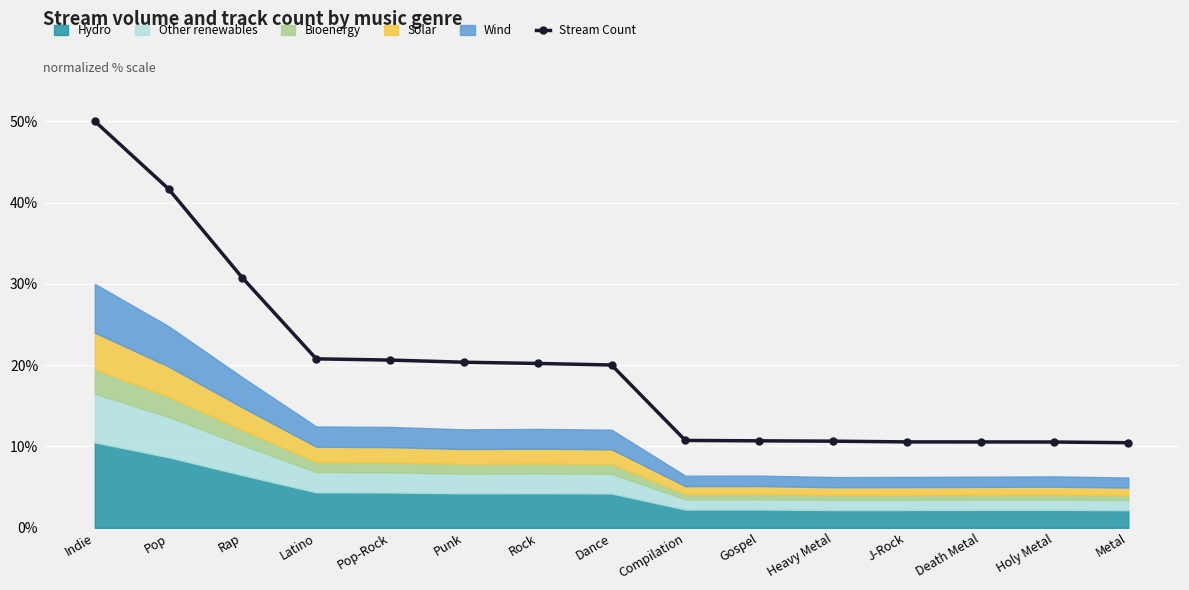

What is the maximum value shown in the chart?

50.0